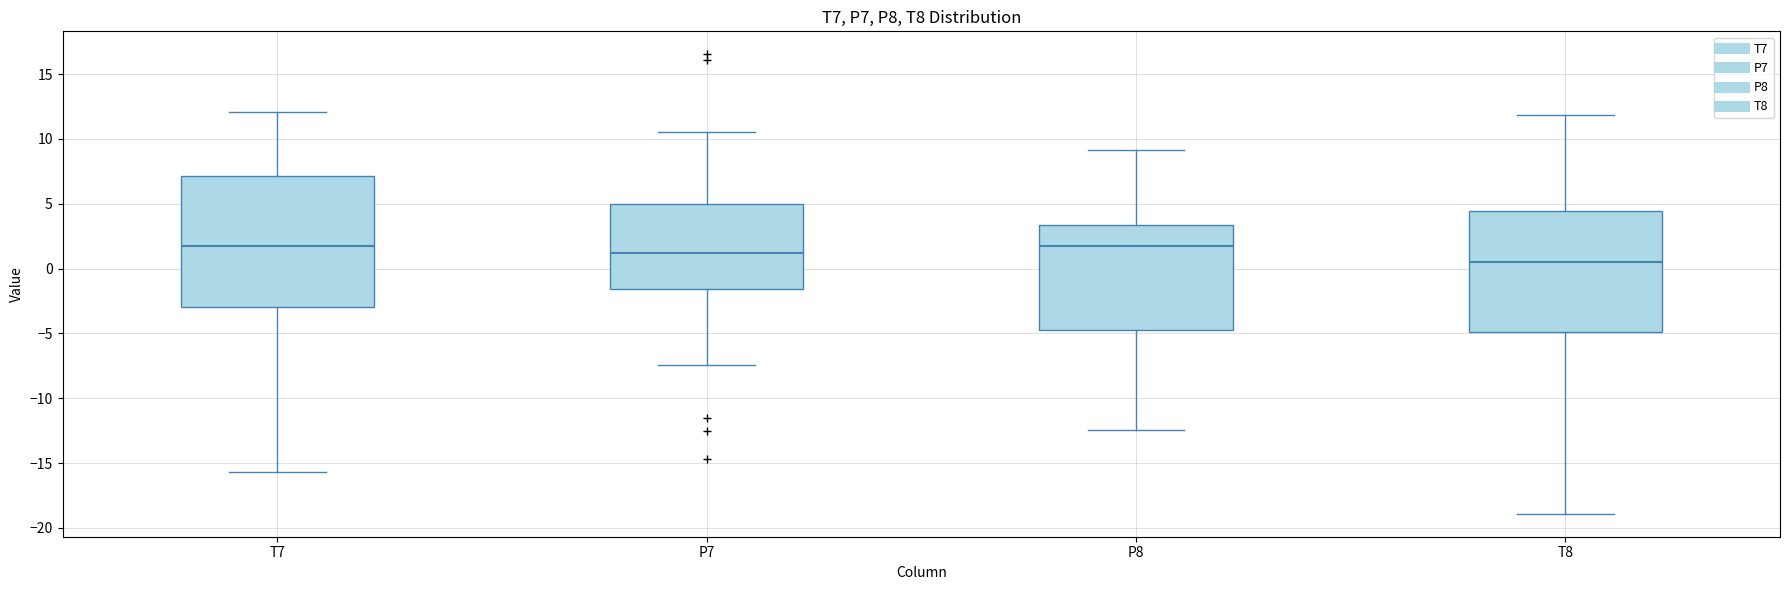

Reading left to right, transcribe this box plot: for each box, give where its median line is, the range the box spans, and where its two whiskers end, as read against the y-axis. The values are not printed on the chart, so give them approximately, as read against the axis.

T7: median 1.5, box -3.0 to 7.0, whiskers -15.5 to 12.0
P7: median 1.0, box -1.5 to 5.0, whiskers -7.5 to 10.5
P8: median 1.5, box -4.5 to 3.5, whiskers -12.5 to 9.0
T8: median 0.5, box -5.0 to 4.5, whiskers -19.0 to 12.0